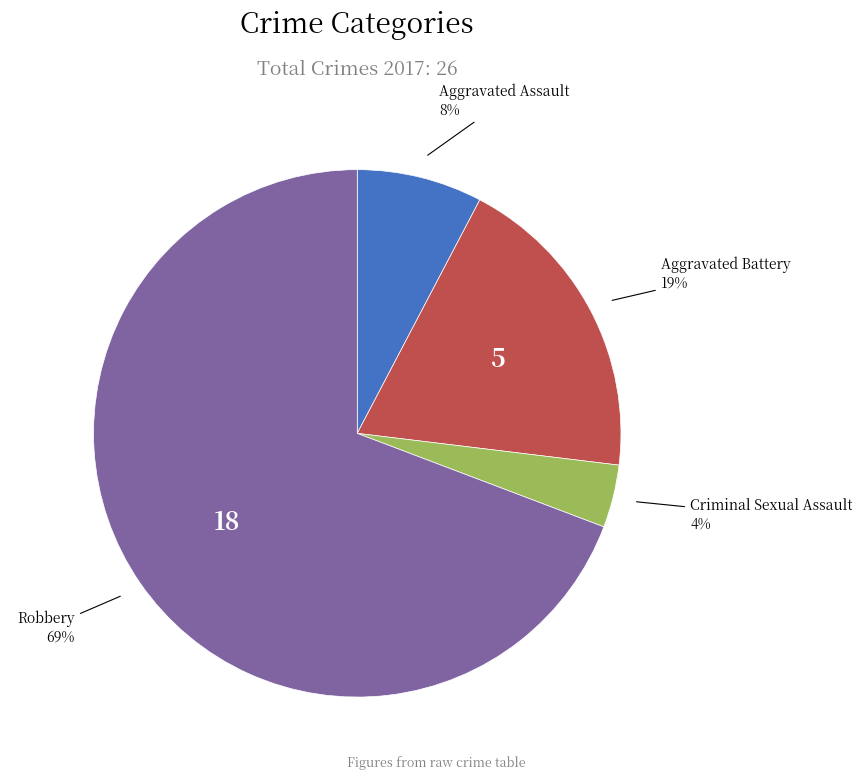

To the nearest percent, what is the average slice percentage?

25%